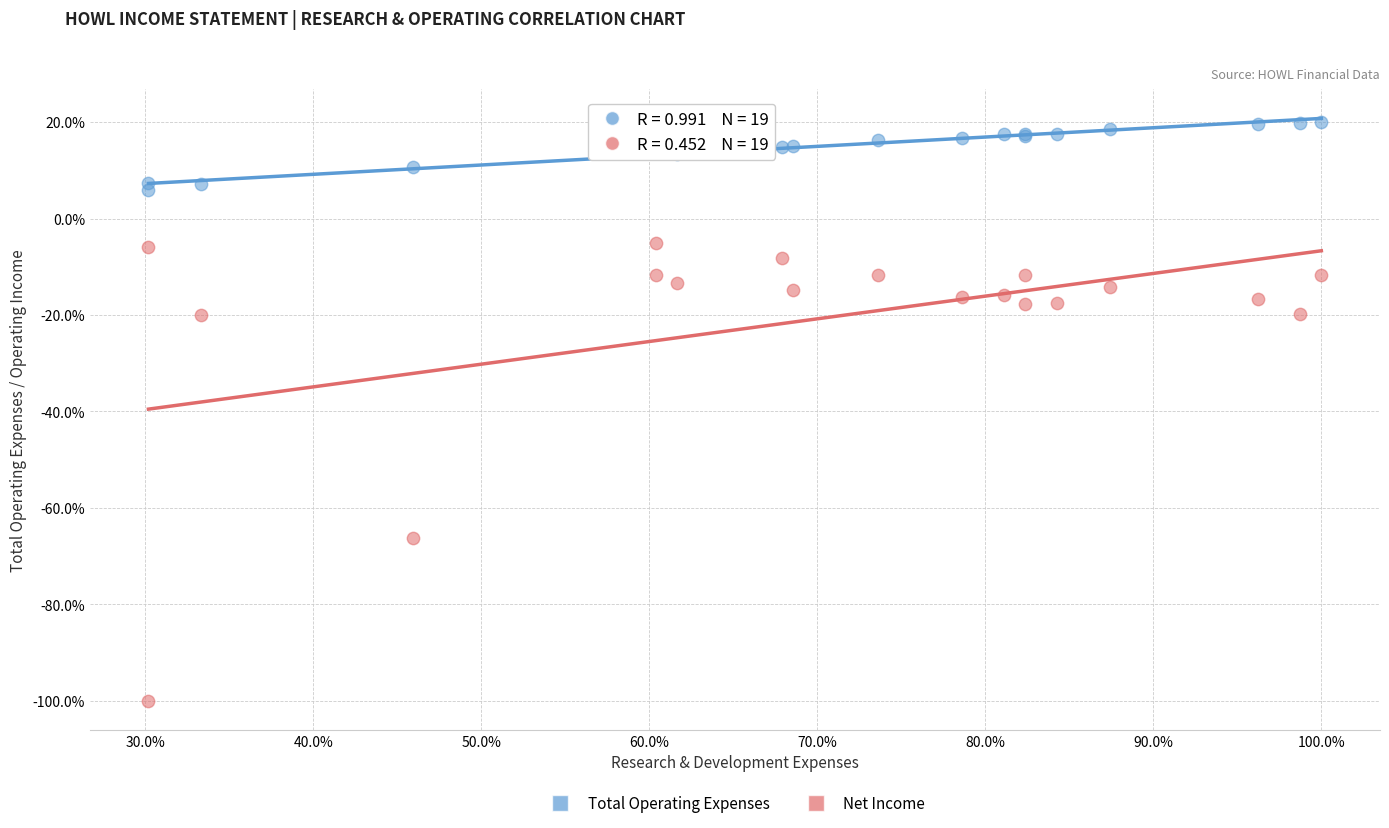

Which series contains the lowest Y value?

Net Income